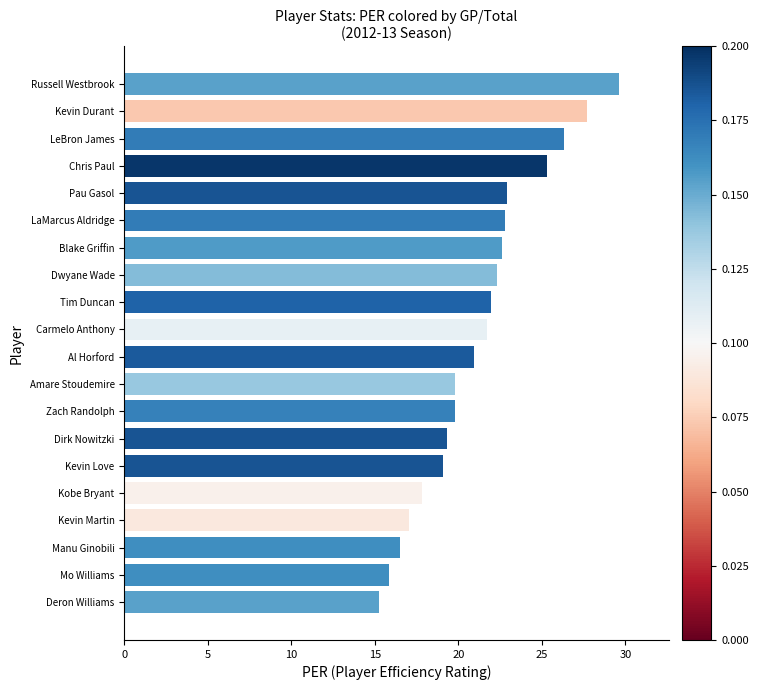

Between Pau Gasol and Carmelo Anthony, which is larger?

Pau Gasol